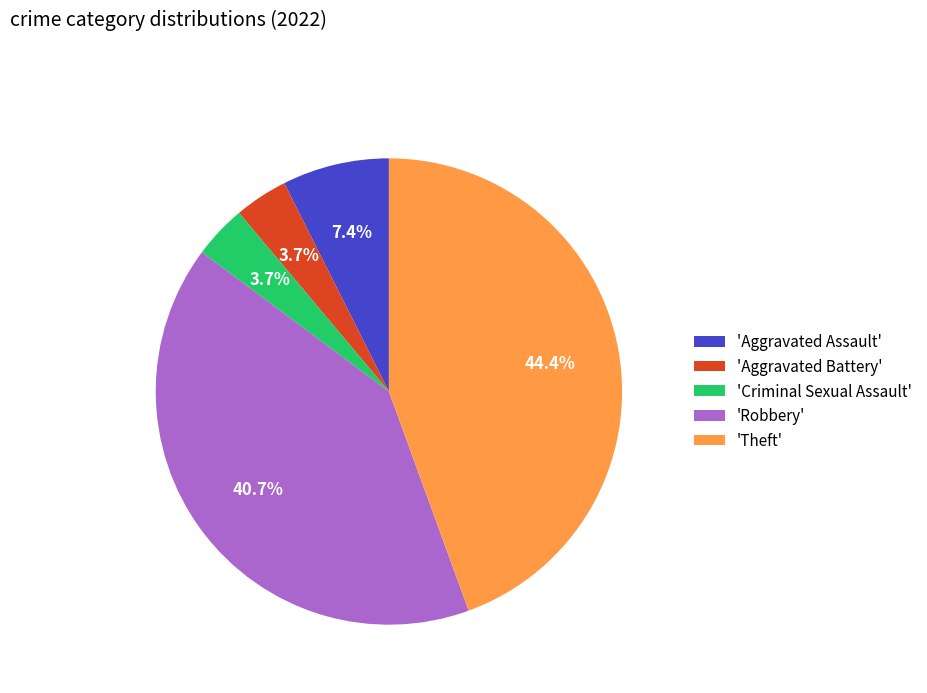

Which category has the biggest portion of the pie?

'Theft'